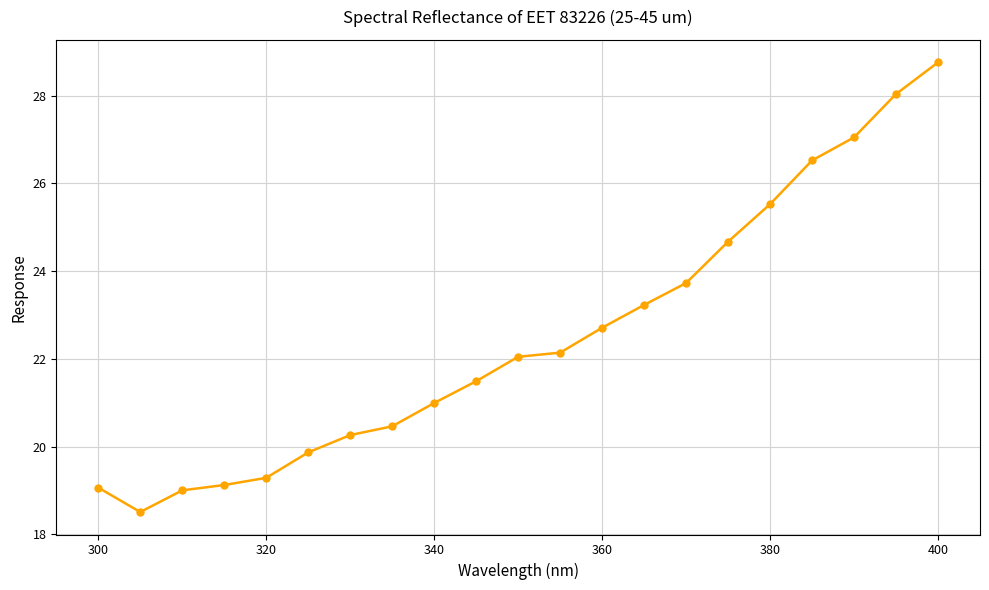

Does the chart have visible grid lines?

Yes